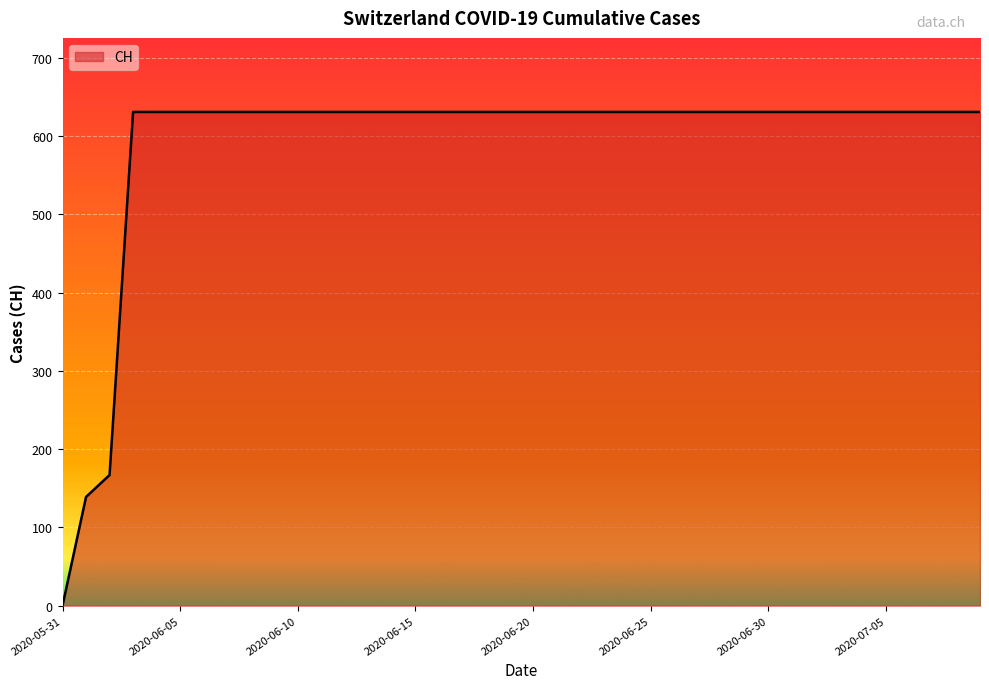

Does the chart display data point markers on the line(s)?

No